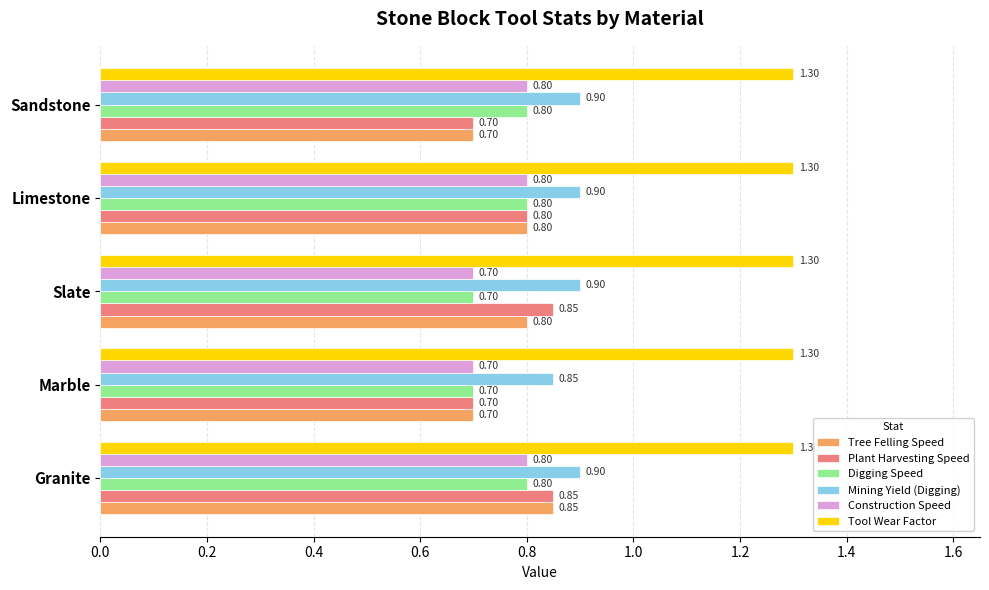

Where is Mining Yield (Digging) nearest to the value 0?

Marble